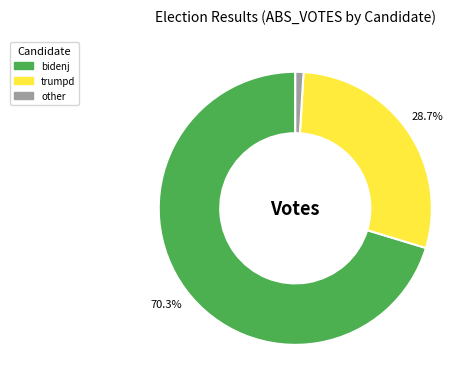

Is there a majority slice in this chart?

Yes